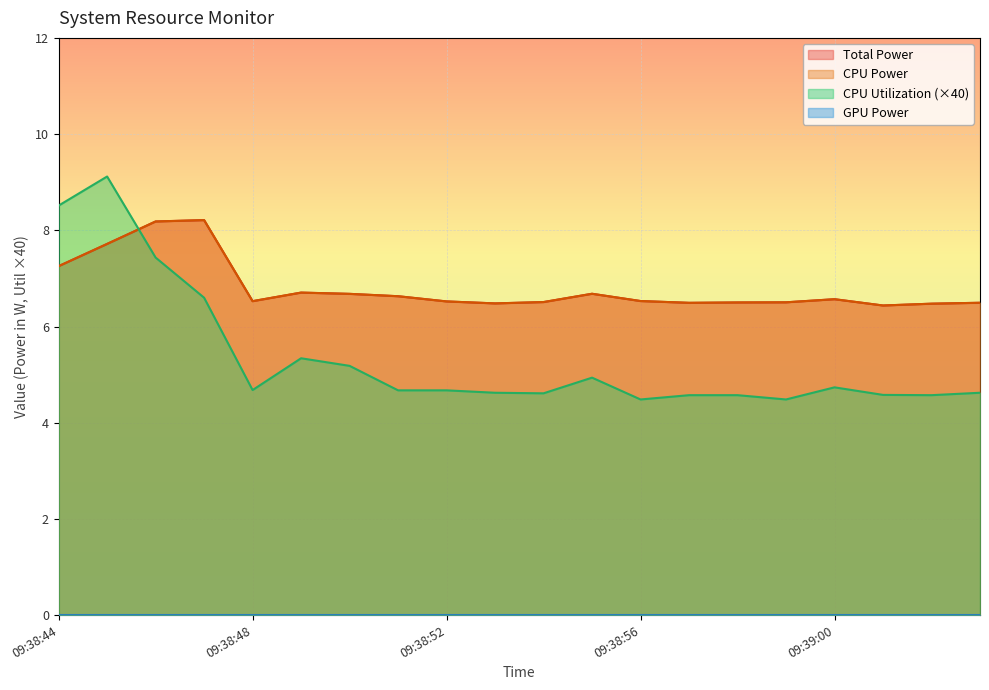

Rank the categories by CPU Utilization value from highest to lowest.

09:38:45, 09:38:44, 09:38:46, 09:38:47, 09:38:49, 09:38:50, 09:38:55, 09:39:00, 09:38:48, 09:38:51, 09:38:52, 09:38:53, 09:39:03, 09:38:54, 09:39:01, 09:38:57, 09:38:58, 09:39:02, 09:38:56, 09:38:59